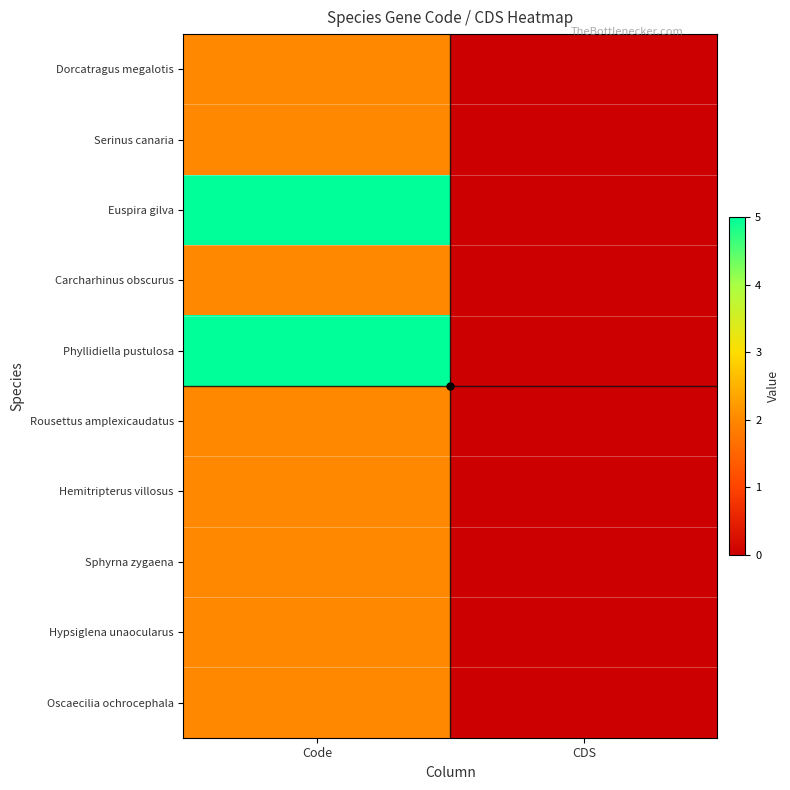

What is the difference between the highest and lowest values at Code?

3